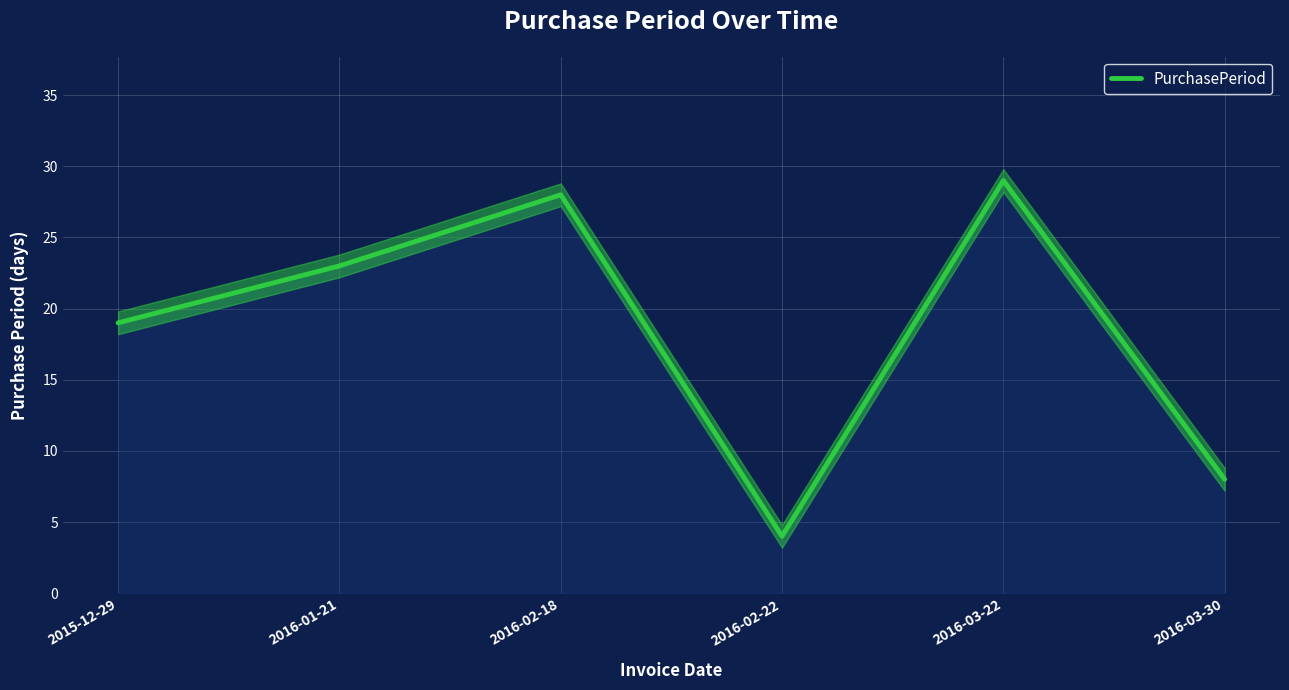

The chart shows a value of 8 at 2016-03-30. True or false?

True